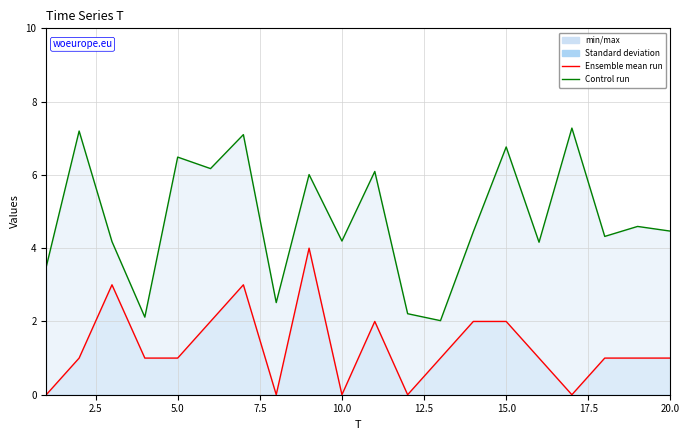

Which series changed the most between 17.5 and 19?

Control run (x1)